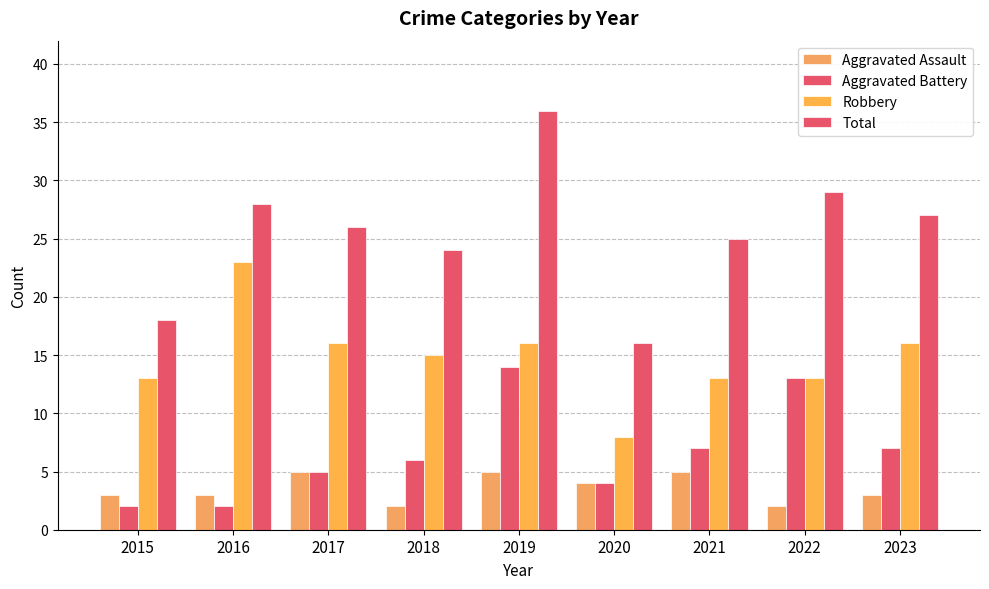

What is the value of the Aggravated Battery bar at the 1st from the left?

2